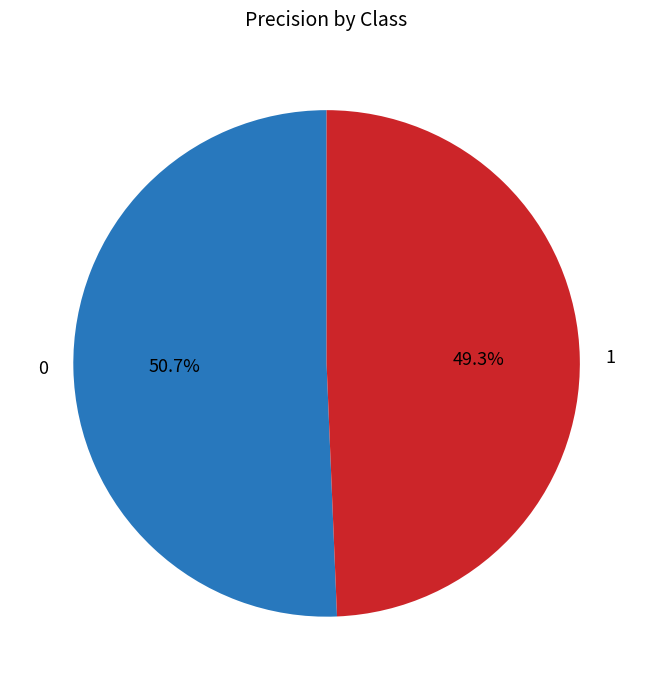

How much of the chart is everything except 0?

49.3%